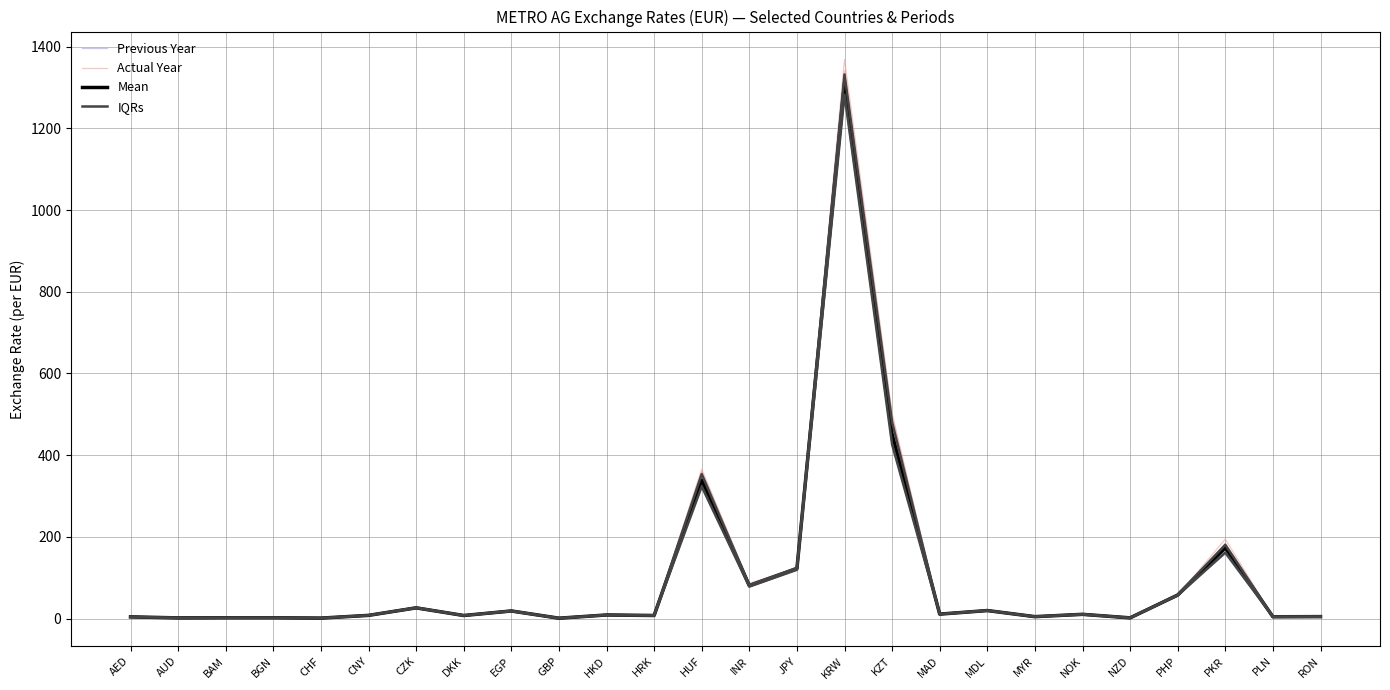

What is the sum of the Previous Year values at PLN and PHP?

60.9